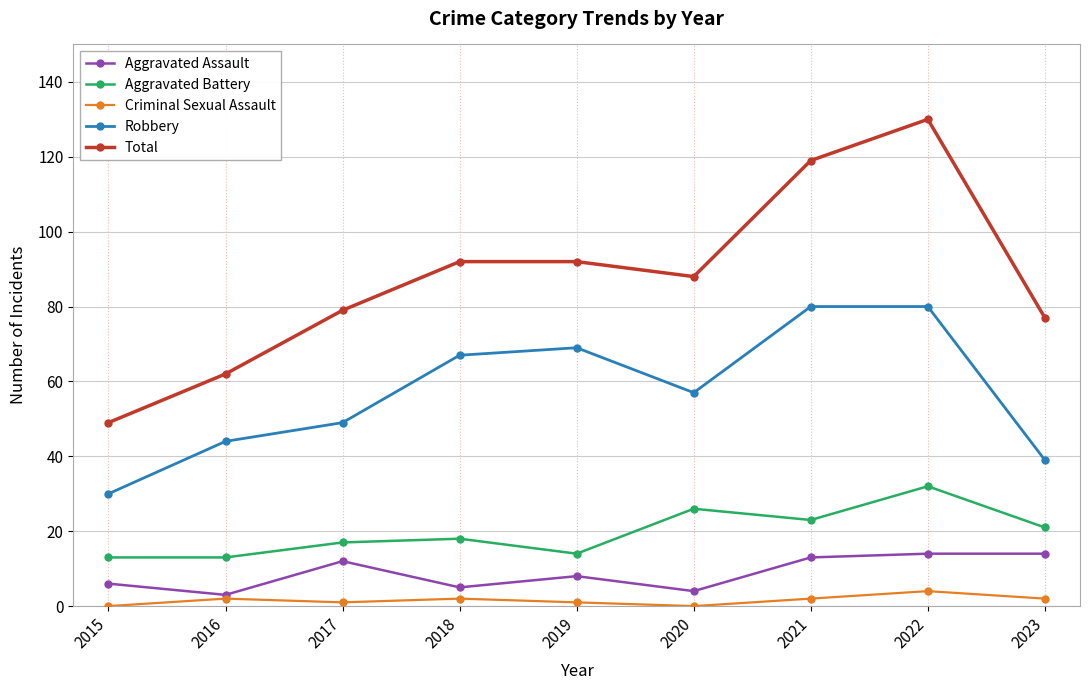

What is the spread (max minus min) of values at 2020?

88